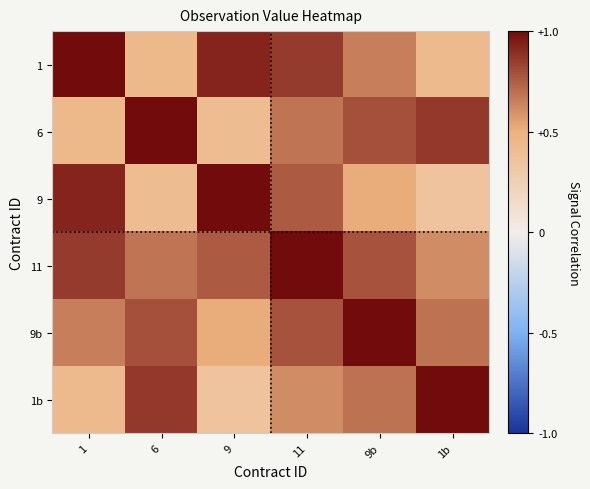

Count the number of categories in the chart.

6